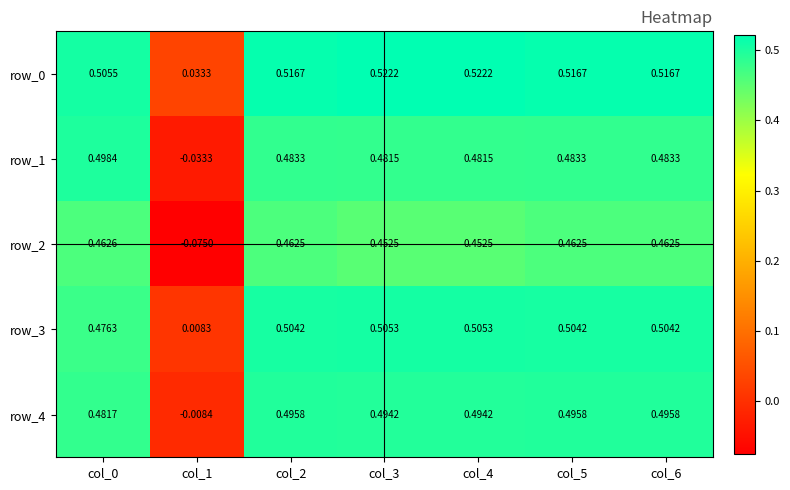

At which label is row_4 closest to 0?

col_1